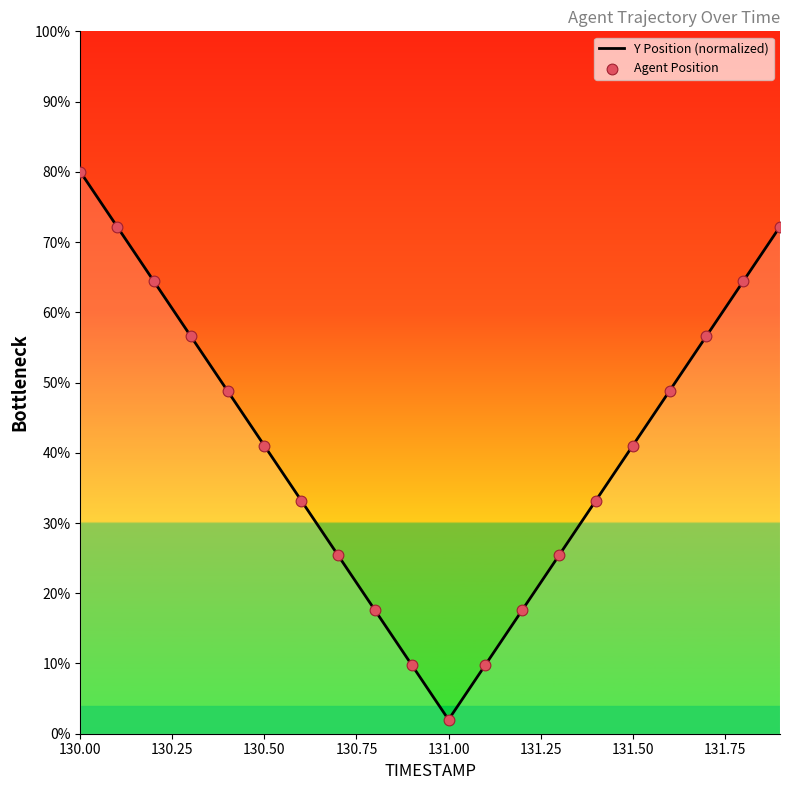

What is the greatest value displayed?

80.0